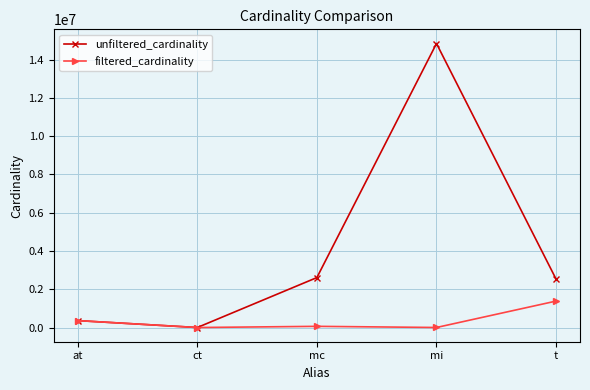

Where is the first local maximum for unfiltered_cardinality?

mi